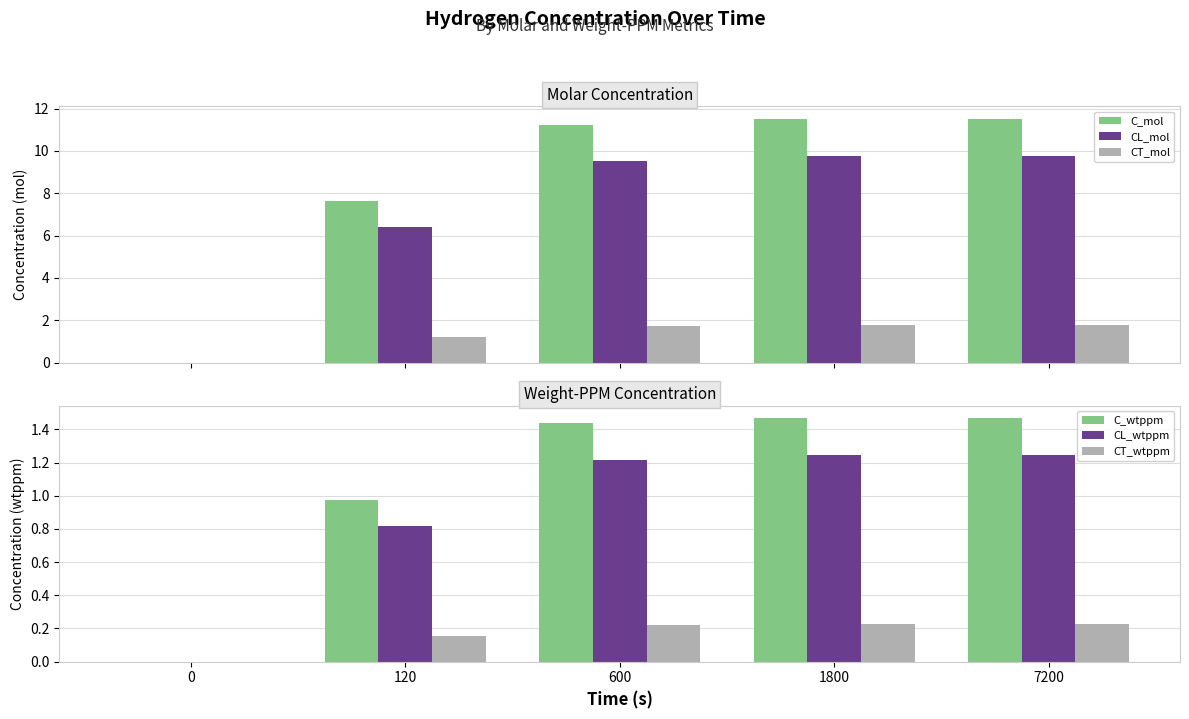

Reading right to left, transcribe all the data shown in this chart.

C_mol: 7200=11.5	1800=11.5	600=11.3	120=7.6	0=0.0
CL_mol: 7200=9.8	1800=9.8	600=9.5	120=6.4	0=0.0
CT_mol: 7200=1.8	1800=1.8	600=1.7	120=1.2	0=0.0
C_wtppm: 7200=1.5	1800=1.5	600=1.4	120=1.0	0=0.0
CL_wtppm: 7200=1.2	1800=1.2	600=1.2	120=0.8	0=0.0
CT_wtppm: 7200=0.2	1800=0.2	600=0.2	120=0.2	0=0.0